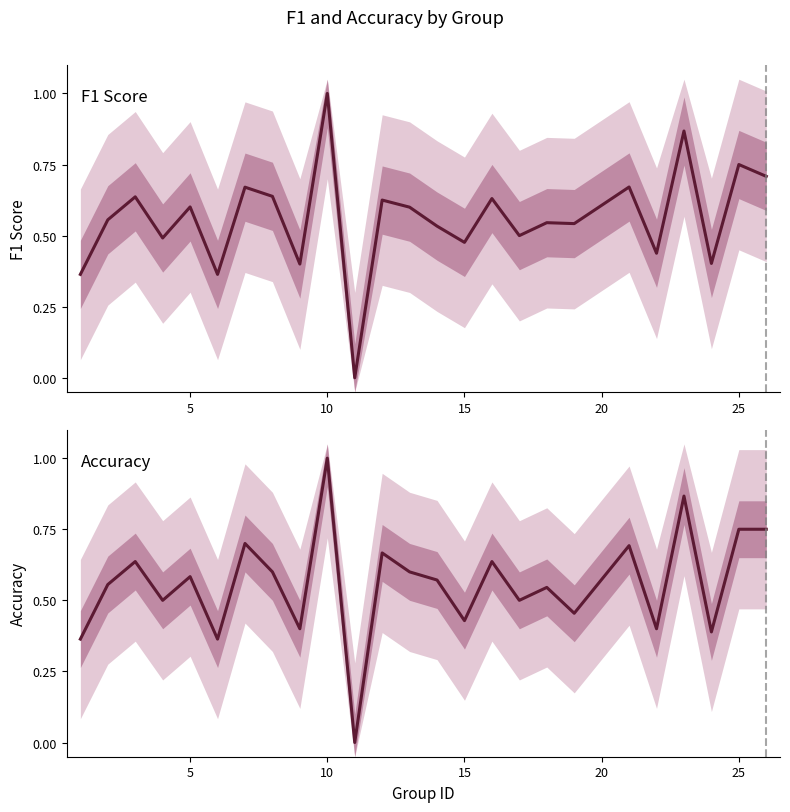

True or false: f1 has more than 2 interior local peaks.

True